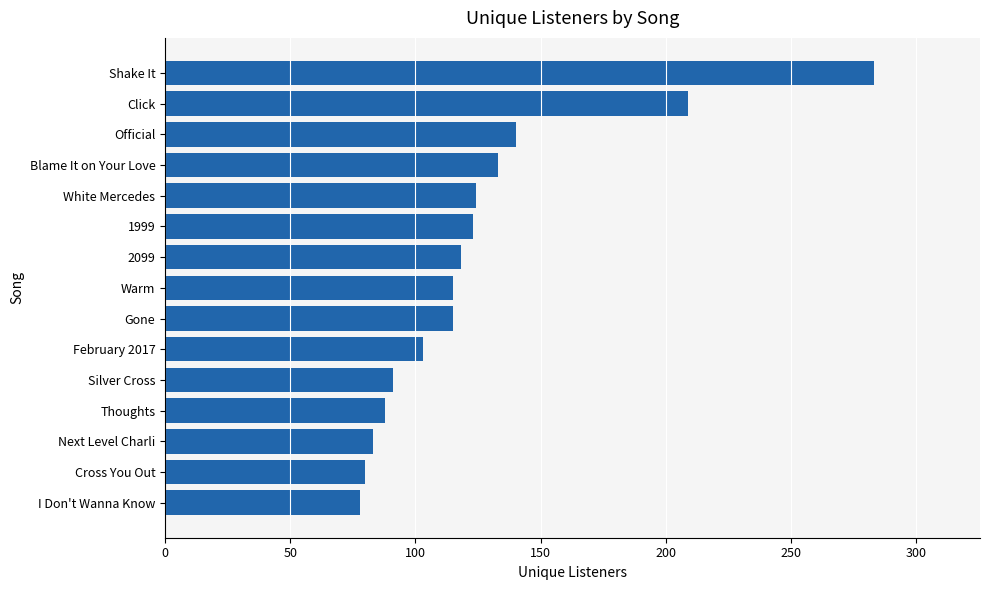

True or false: the data shows 47 at Silver Cross.

False